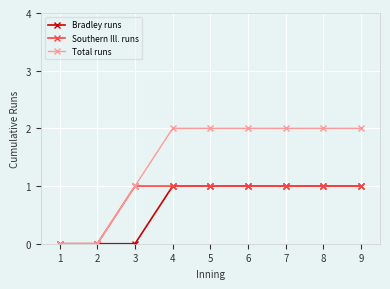

What is the spread (max minus min) of values at 5?

1